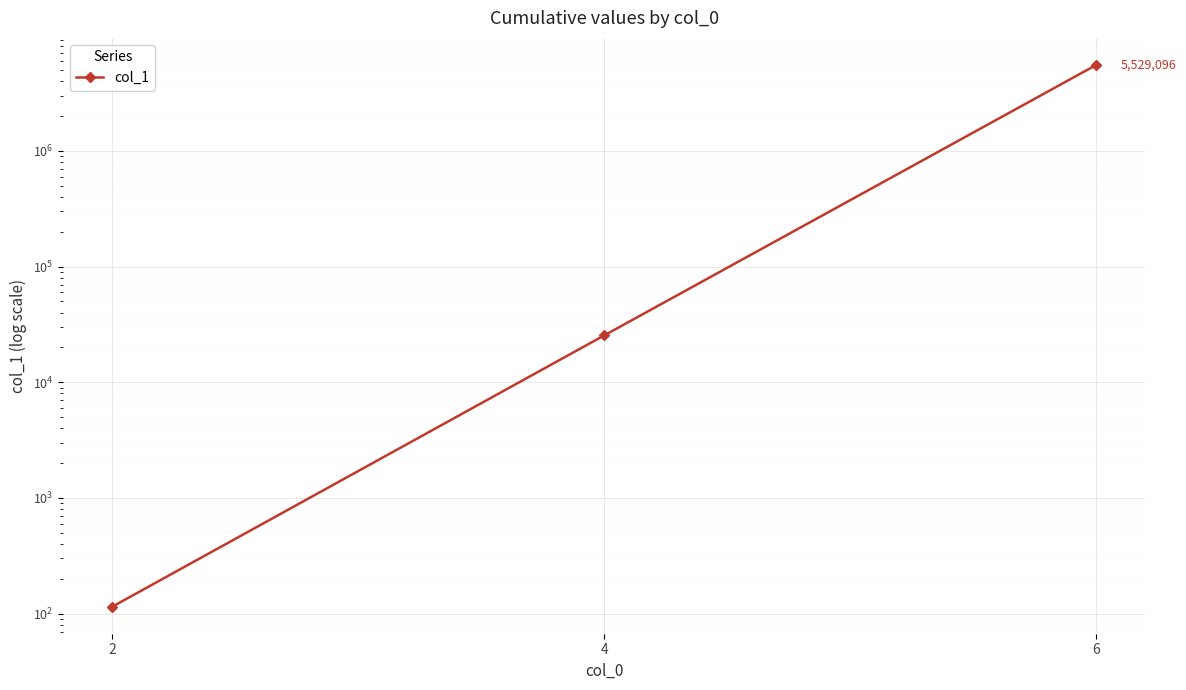

Does the chart display data point markers on the line(s)?

Yes